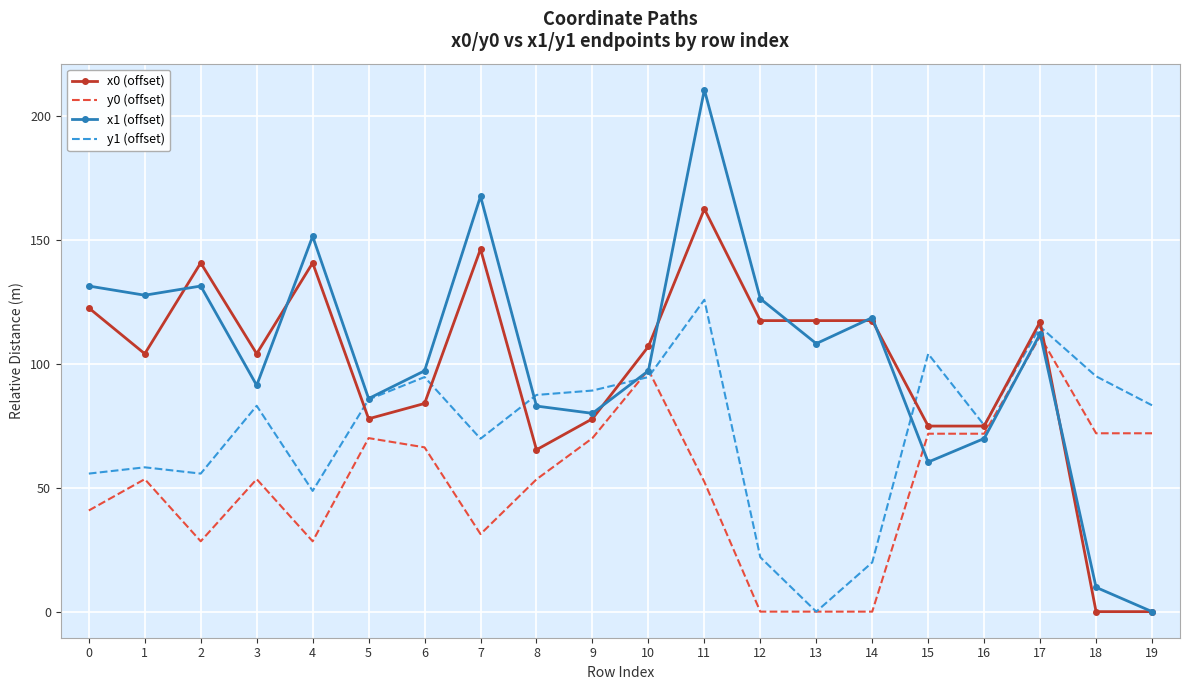

List the series in order of their peak value, highest first.

x1 (offset), x0 (offset), y1 (offset), y0 (offset)